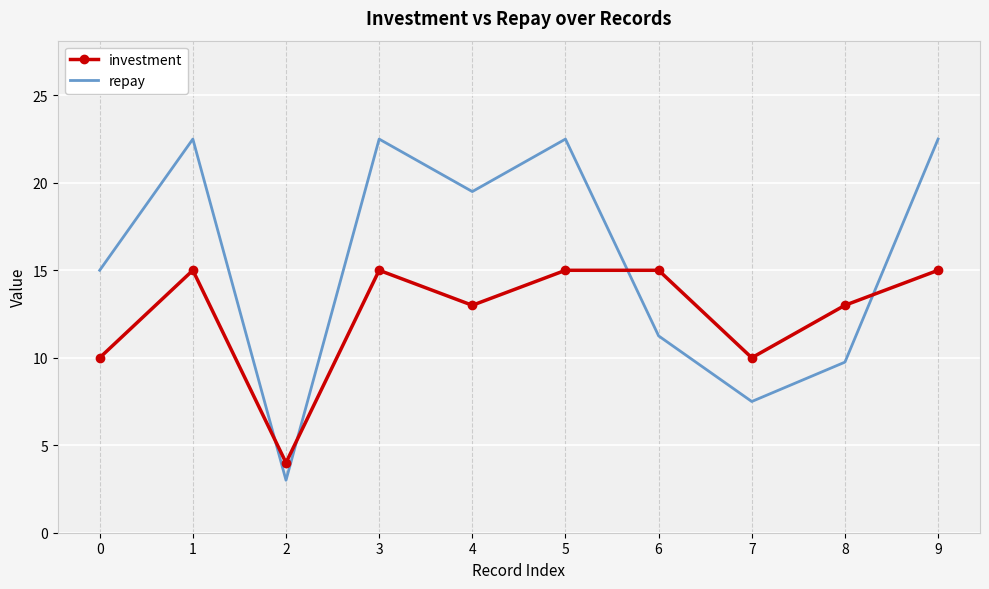

In repay, how many points are higher than both neighbors (excluding endpoints)?

3